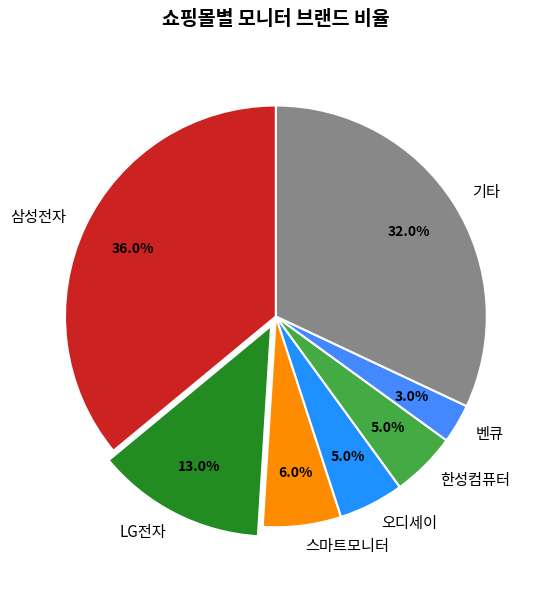

Which has a higher value, 삼성전자 or 기타?

삼성전자